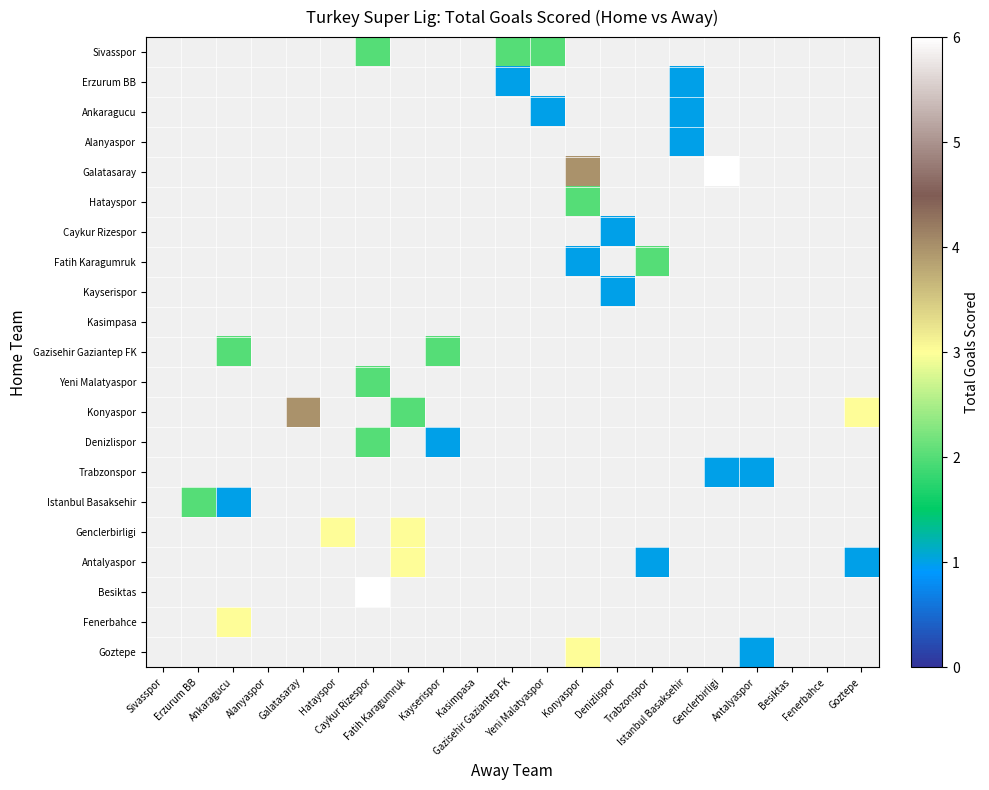

What is the smallest value displayed?

1.0